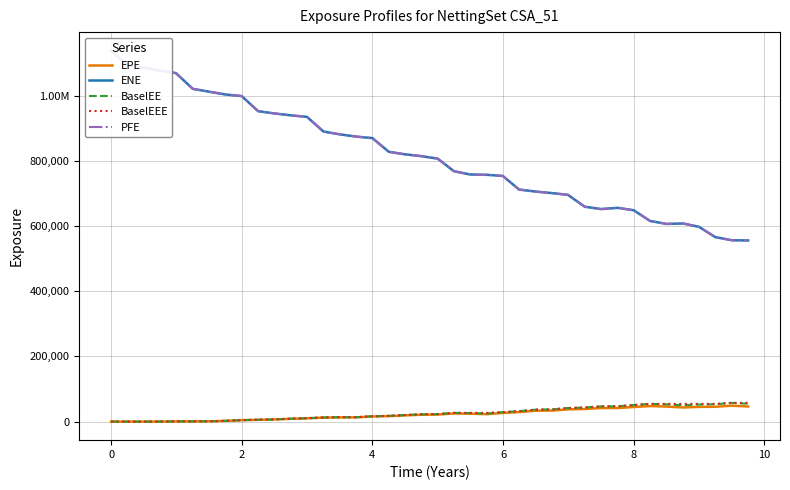

Rank the series by their maximum value, from lowest to highest.

EPE, BaselEE, BaselEEE, ENE, PFE